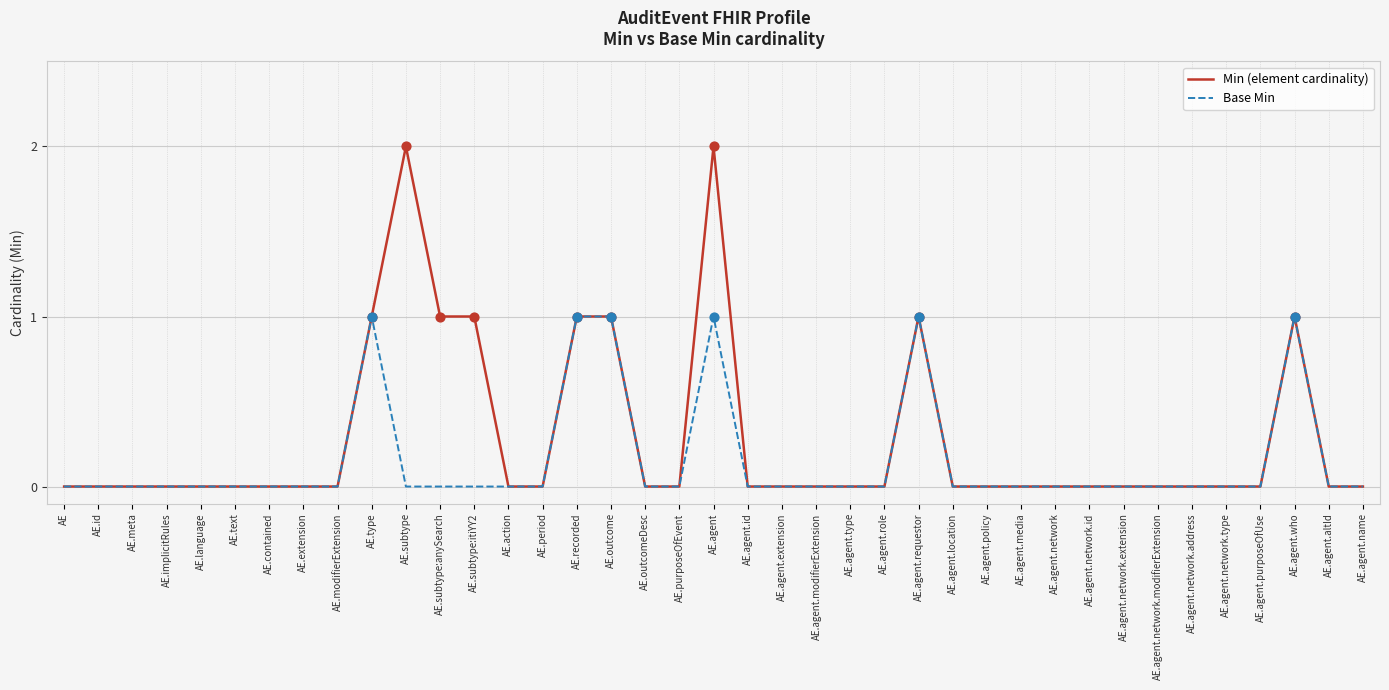

Between AE.period and AE.agent, which series saw the biggest shift?

Min (element cardinality)